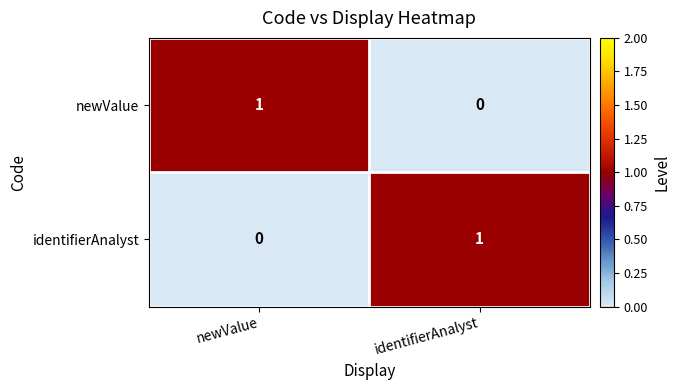

At which label does identifierAnalyst reach its peak?

identifierAnalyst